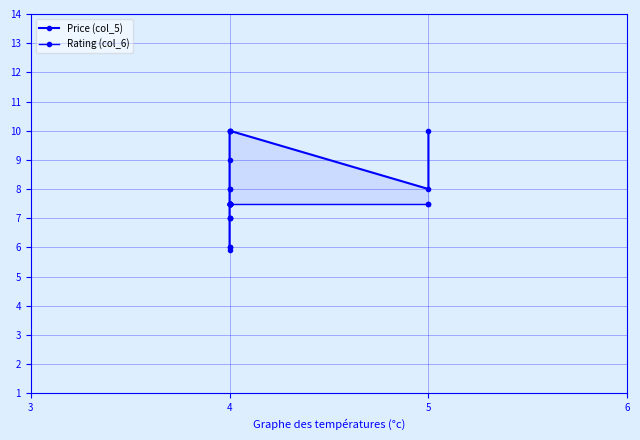

Count the number of data series in this chart.

2